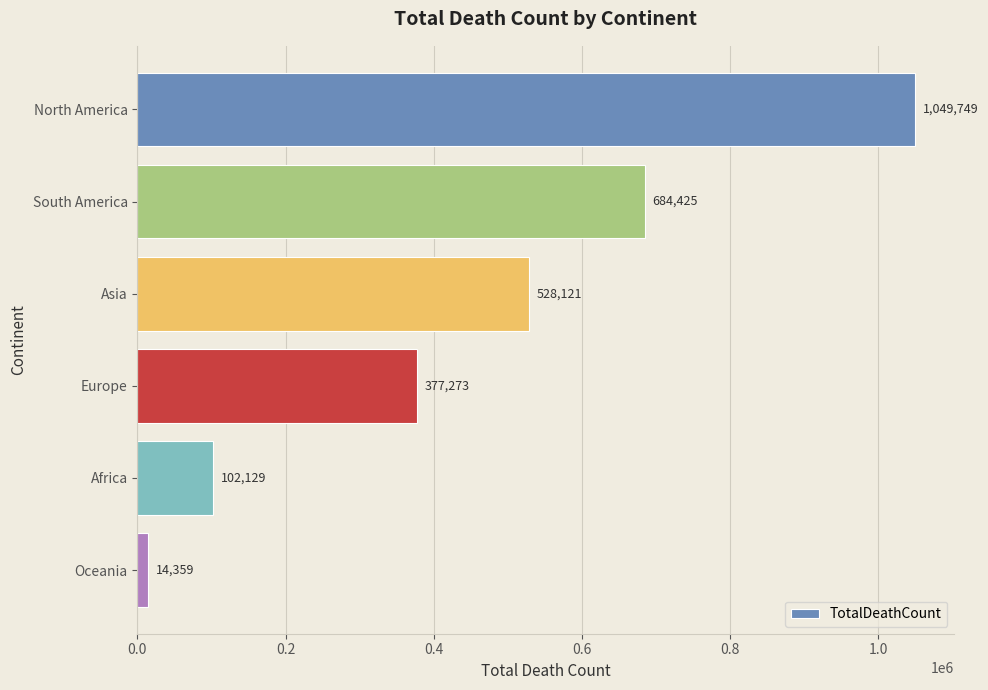

Reading bottom to top, transcribe all the data shown in this chart.

14359	102129	377273	528121	684425	1049749